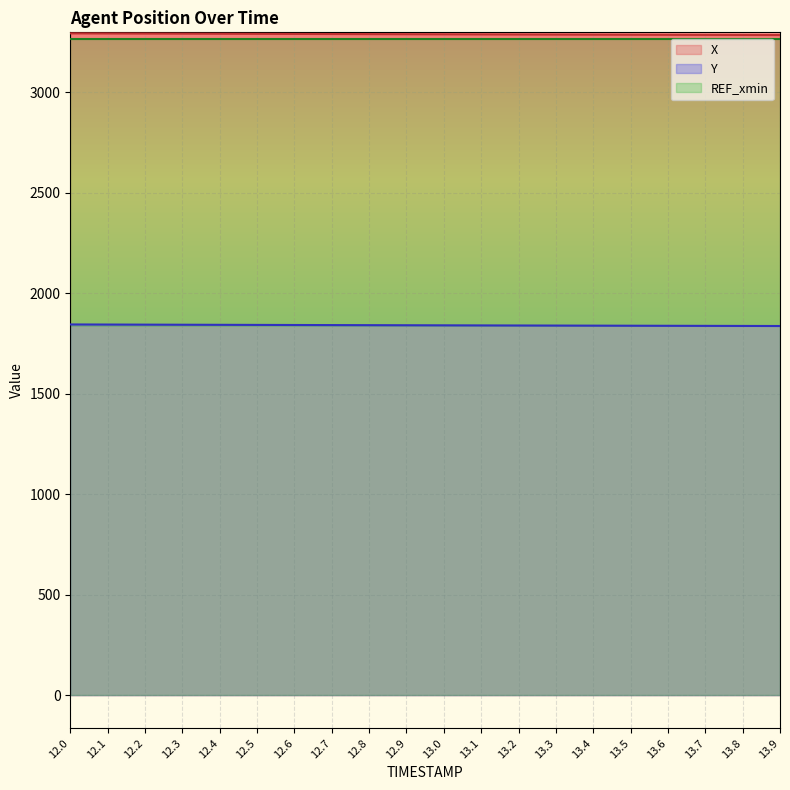

Between 12.4 and 12.8, which is larger?

12.4